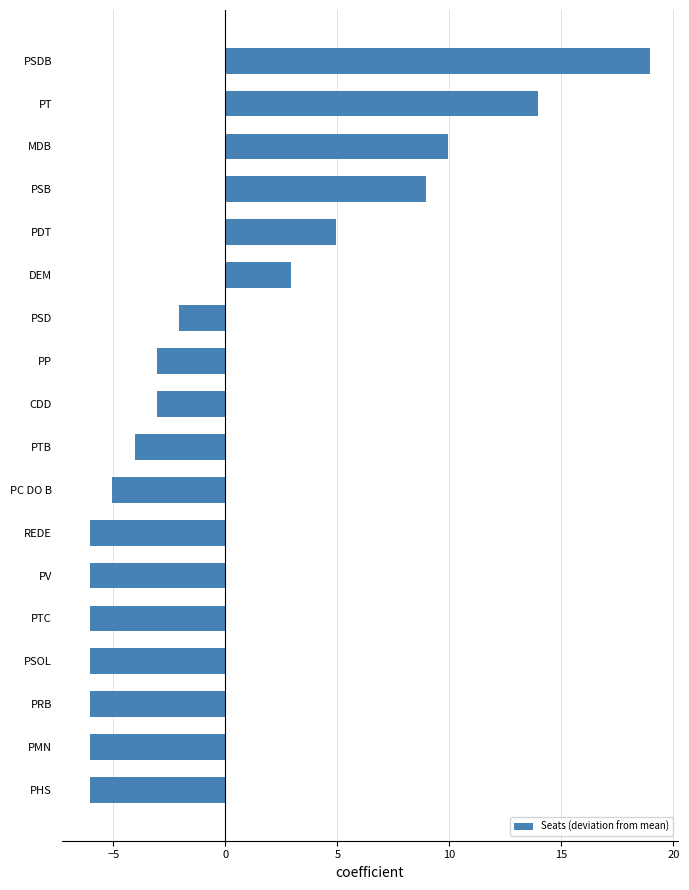

What is the difference between the values at DEM and PHS?

9.0